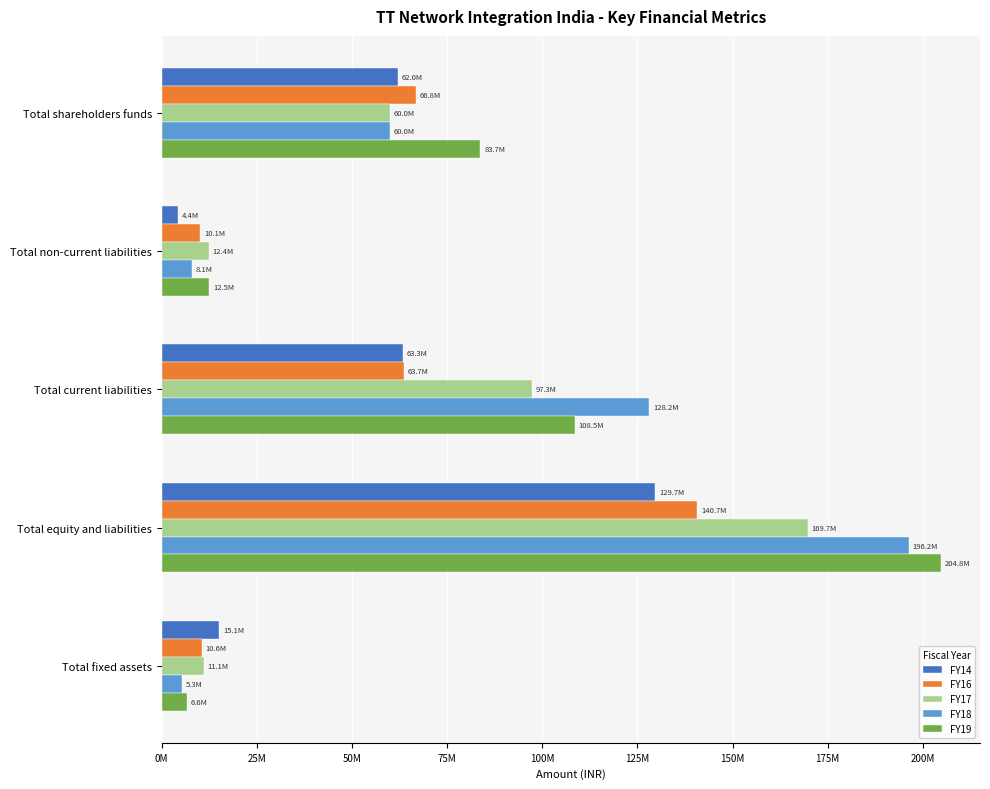

What is the sum of all FY19 values?

416199798